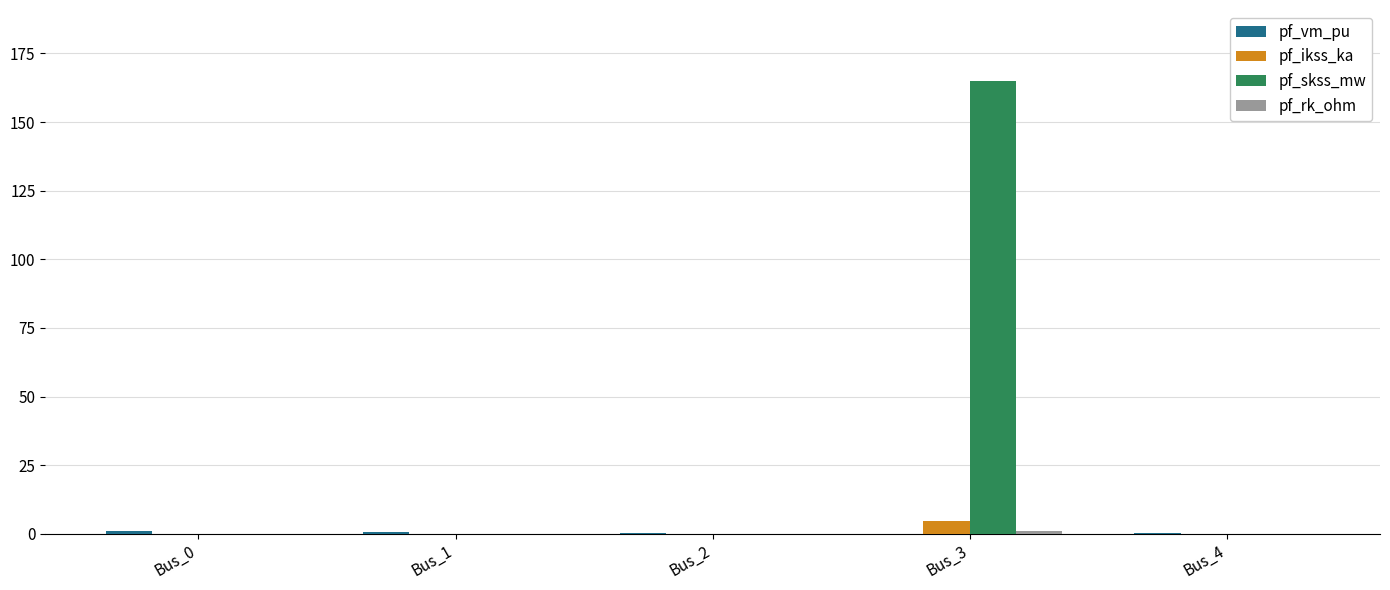

The pf_skss_mw series shows 0.0 at Bus_4. True or false?

True